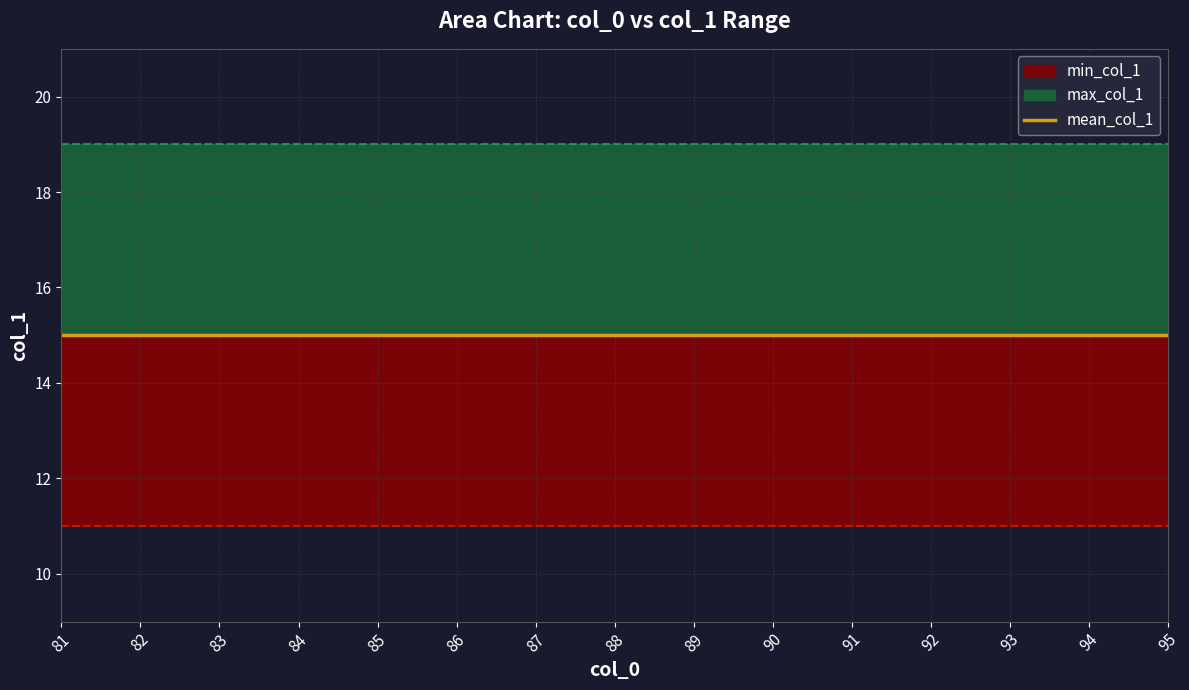

Rank the series by their average value, from highest to lowest.

max_col_1, mean_col_1, min_col_1